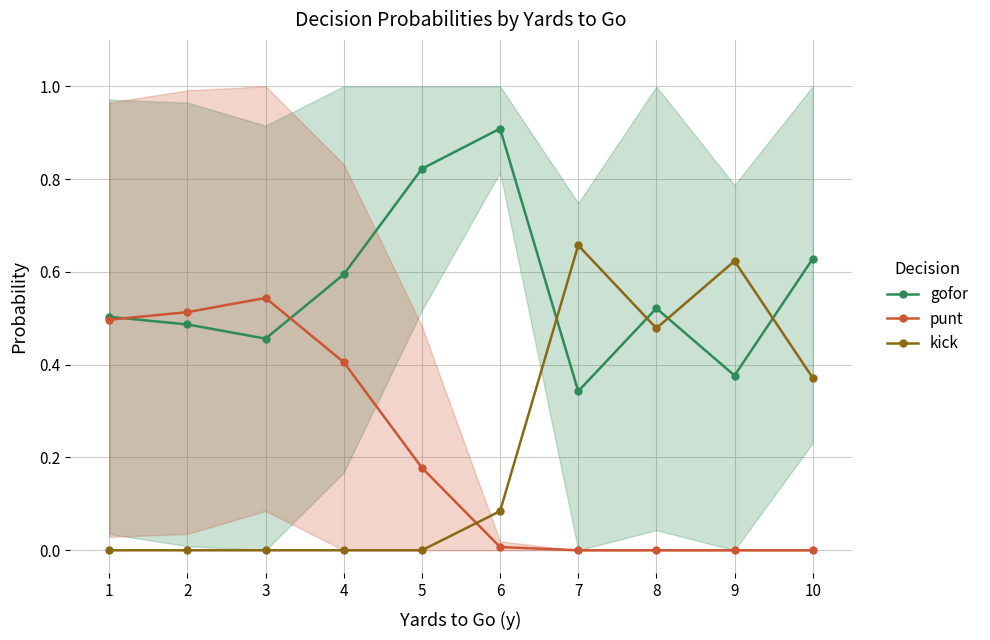

Count the number of categories in the chart.

10